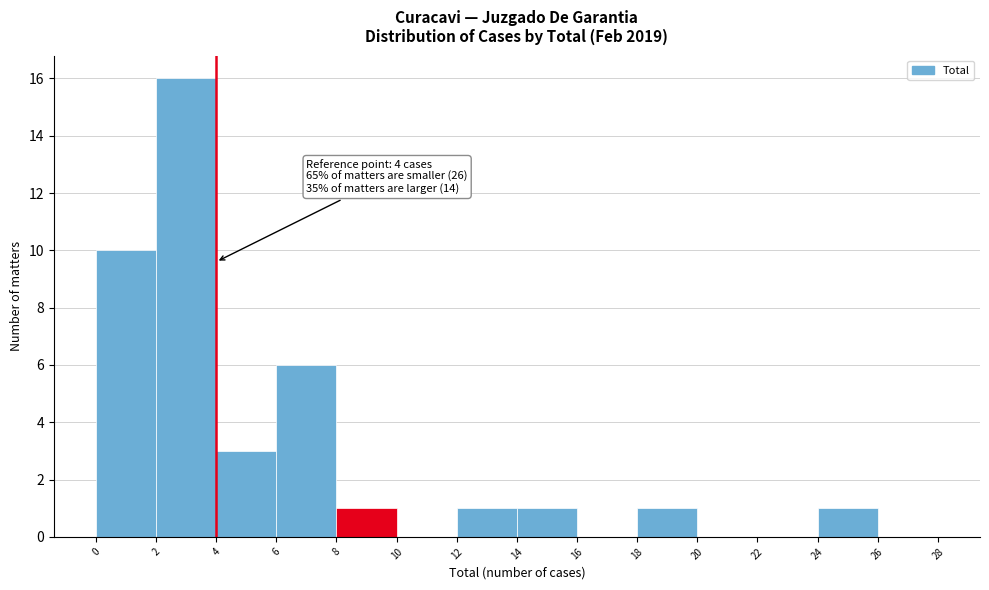

Which range on the x-axis has the tallest bar?

2 to 4